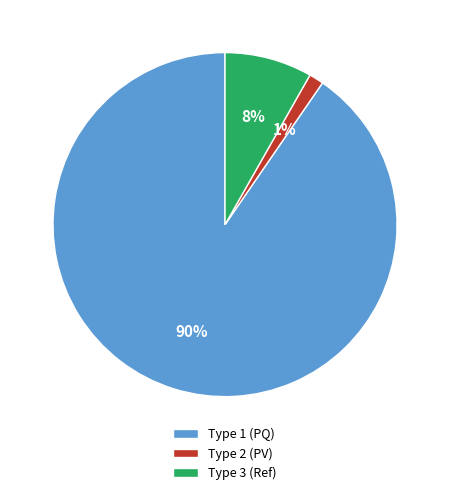

To the nearest percent, what is the average slice percentage?

33%